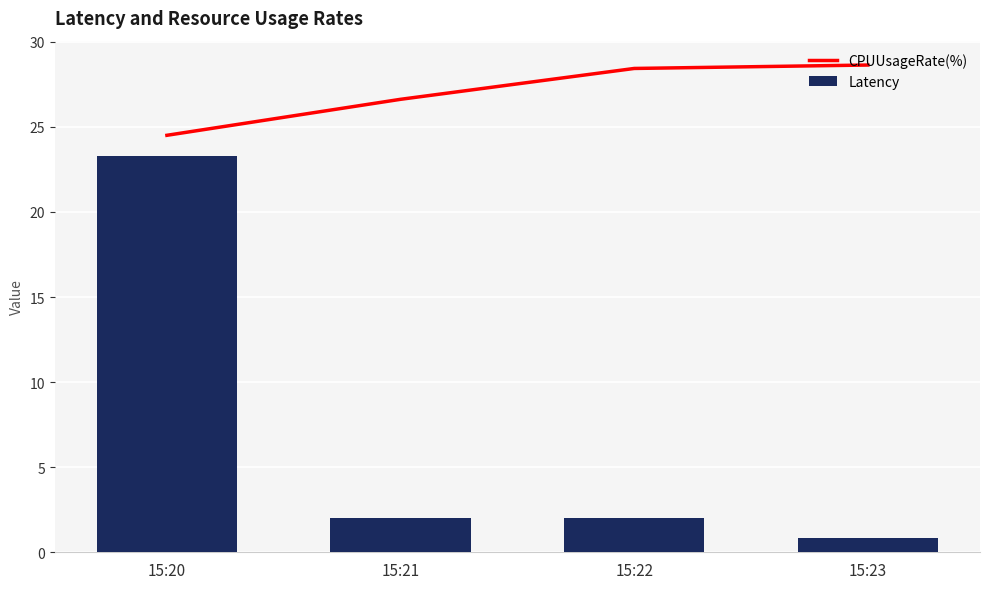

How many data points does each series have?

4